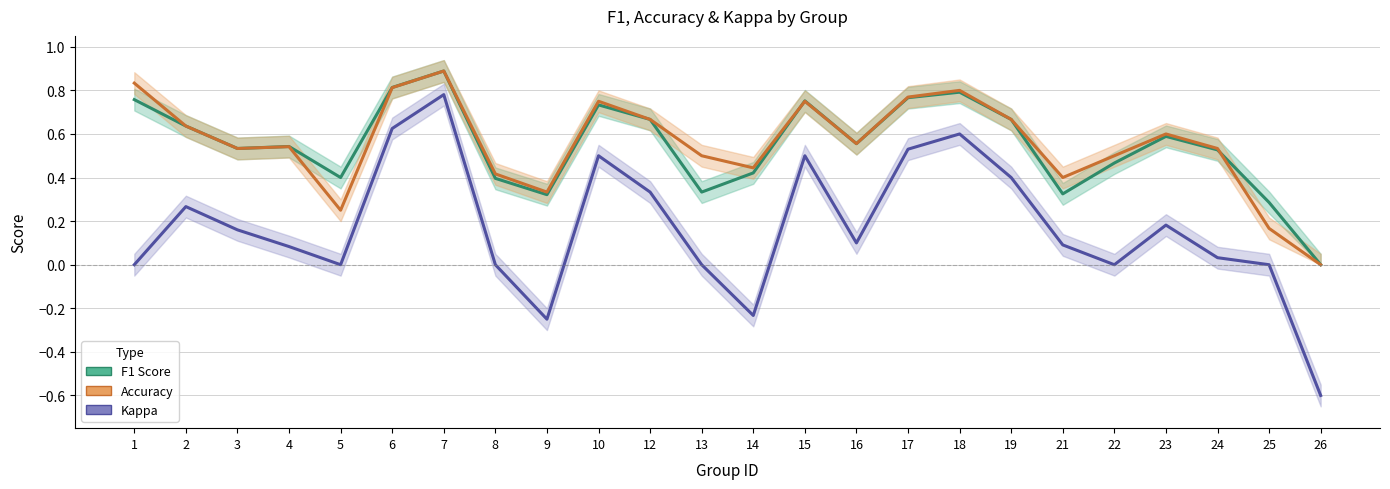

What is the average value of the Accuracy series?

0.6